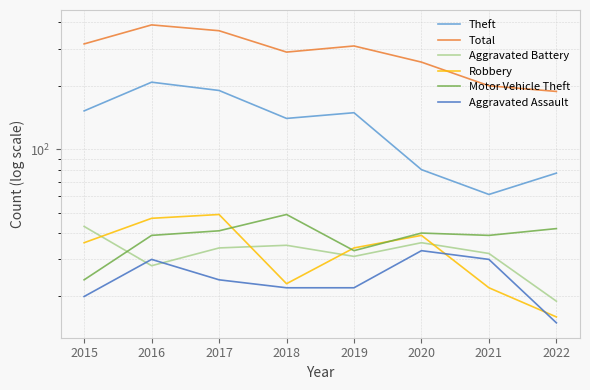

Reading left to right, list all the values displayed in this chart.

Theft: 152	208	190	140	149	80	61	77
Total: 316	389	365	289	309	259	200	188
Aggravated Battery: 43	28	34	35	31	36	32	19
Robbery: 36	47	49	23	34	39	22	16
Motor Vehicle Theft: 24	39	41	49	33	40	39	42
Aggravated Assault: 20	30	24	22	22	33	30	15